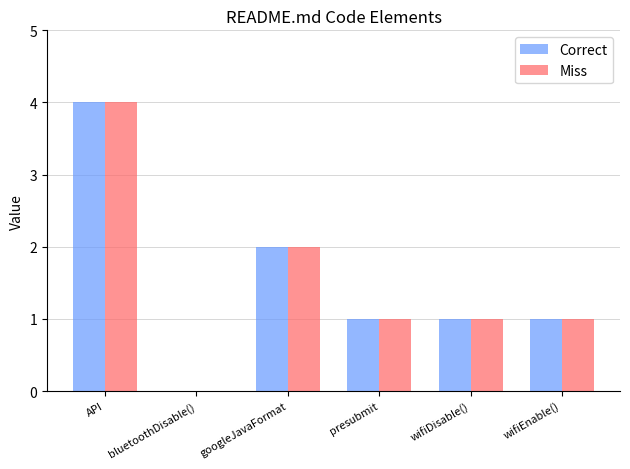

Reading right to left, transcribe all the data shown in this chart.

Correct: wifiEnable()=1	wifiDisable()=1	presubmit=1	googleJavaFormat=2	bluetoothDisable()=0	API=4
Miss: wifiEnable()=1	wifiDisable()=1	presubmit=1	googleJavaFormat=2	bluetoothDisable()=0	API=4